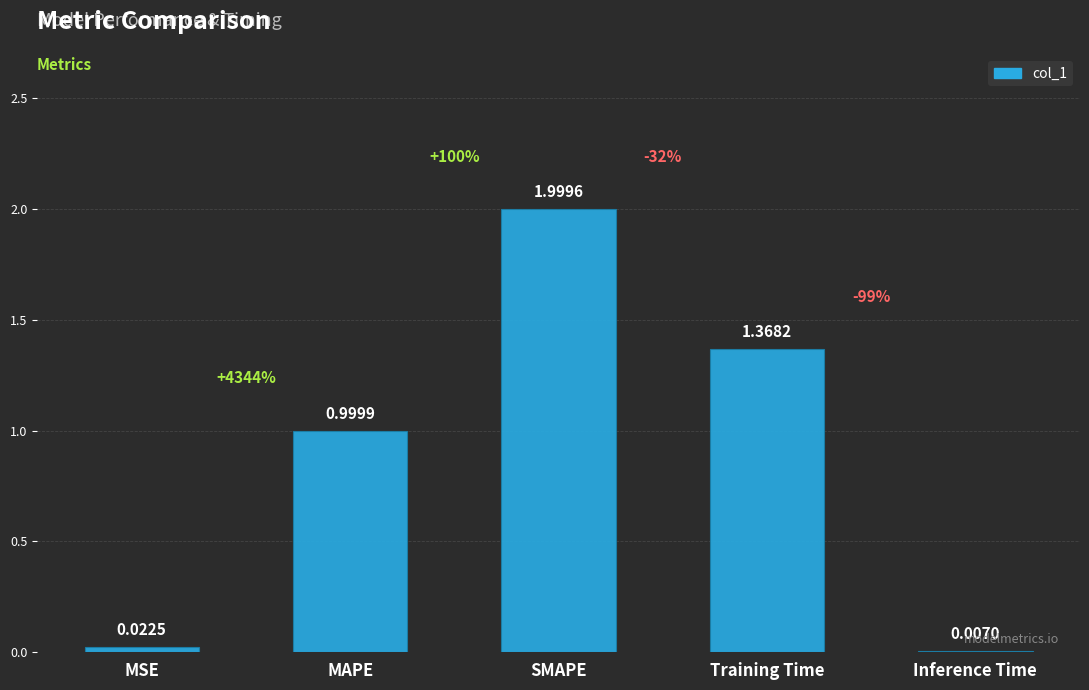

At which label is the value closest to 1?

MAPE